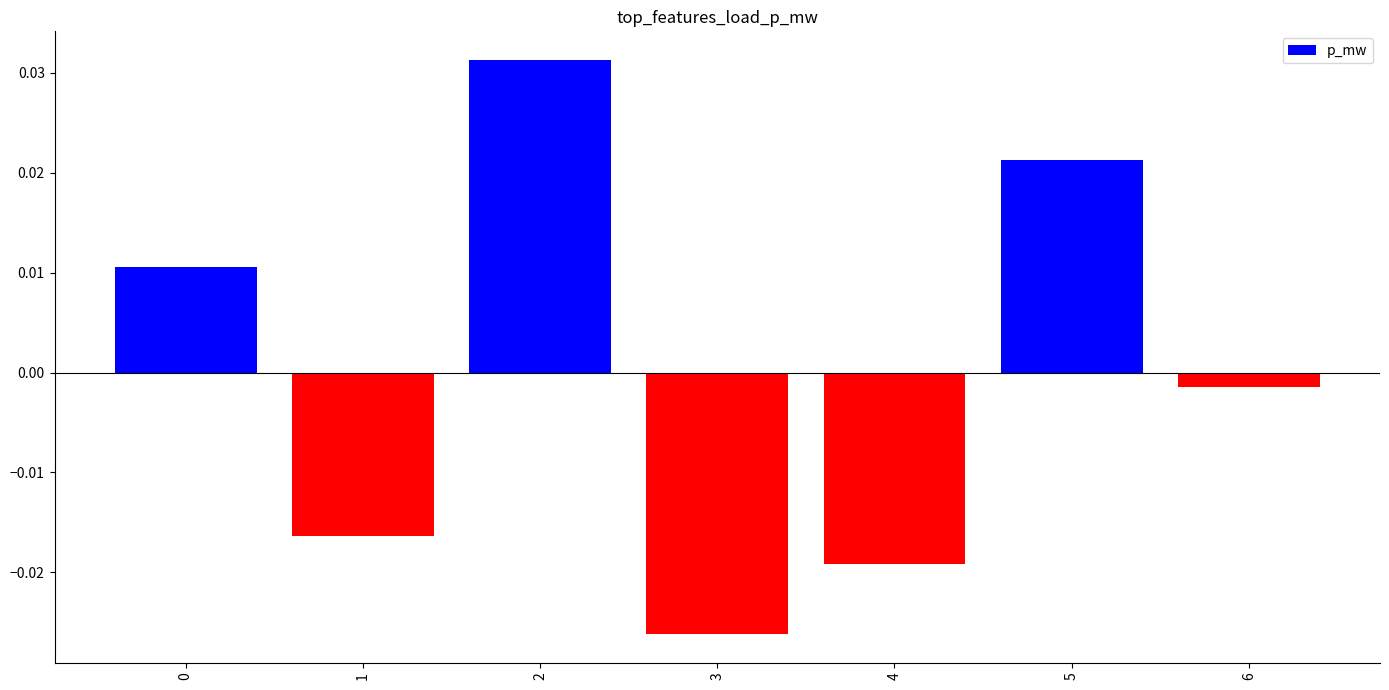

How many series are shown in this chart?

1